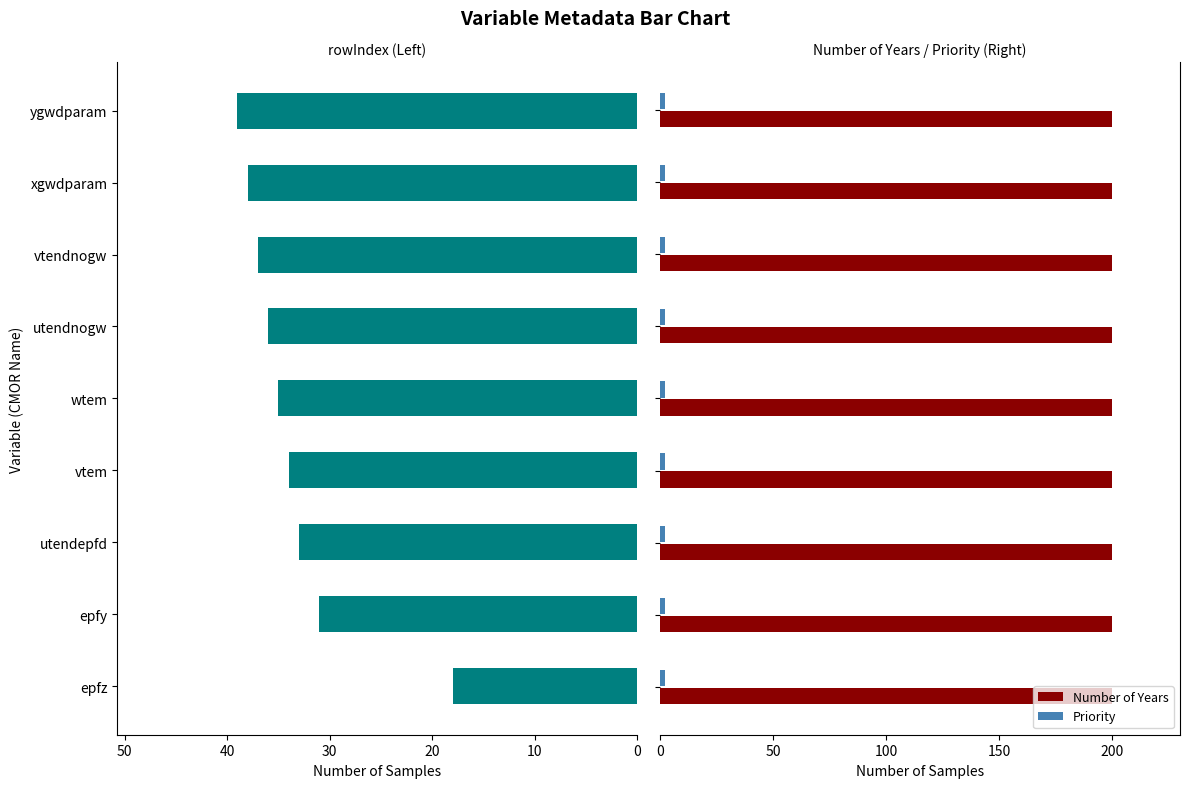

Count the number of data series in this chart.

3